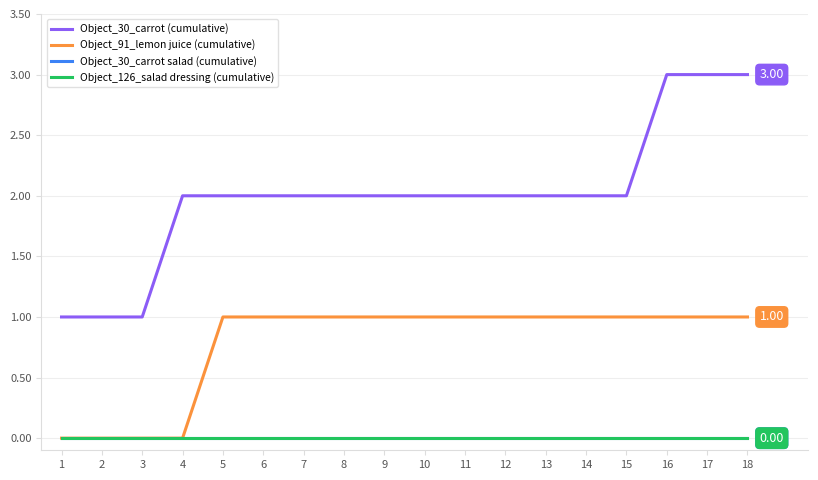

Which series has the largest total across all categories?

Object_30_carrot (cumulative)